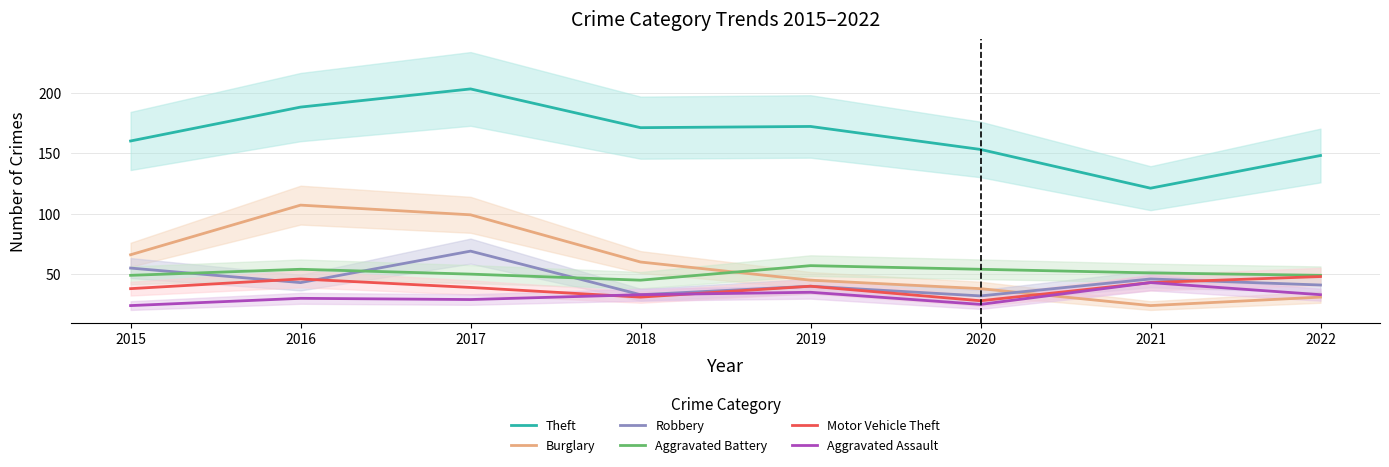

What is the smallest value displayed?

24